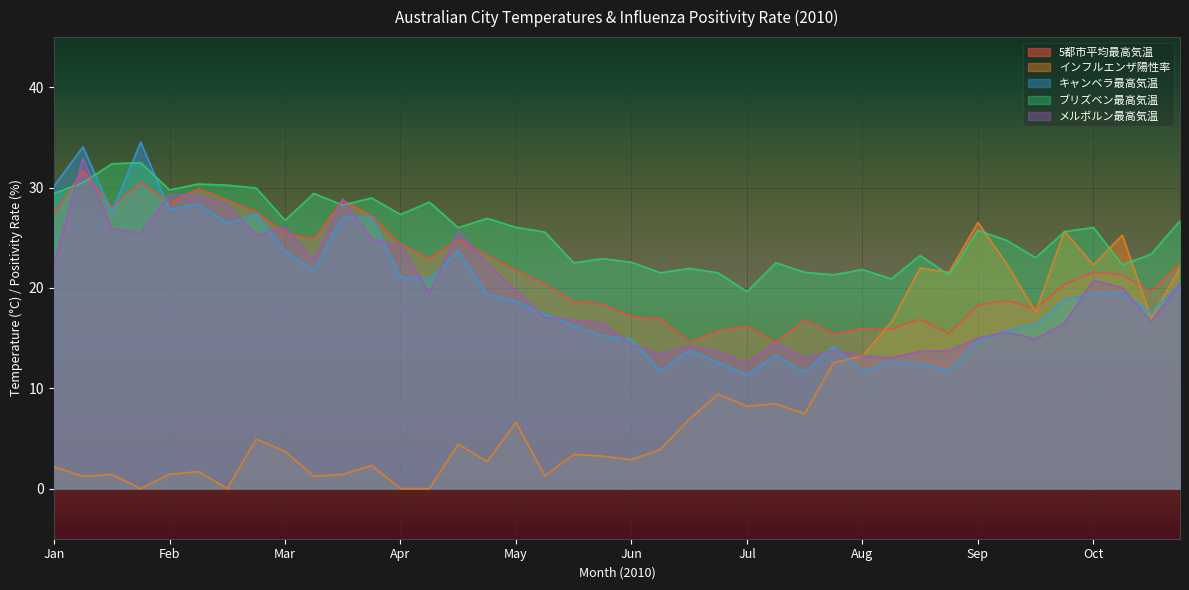

Which series has the widest spread of values?

インフルエンザ陽性率